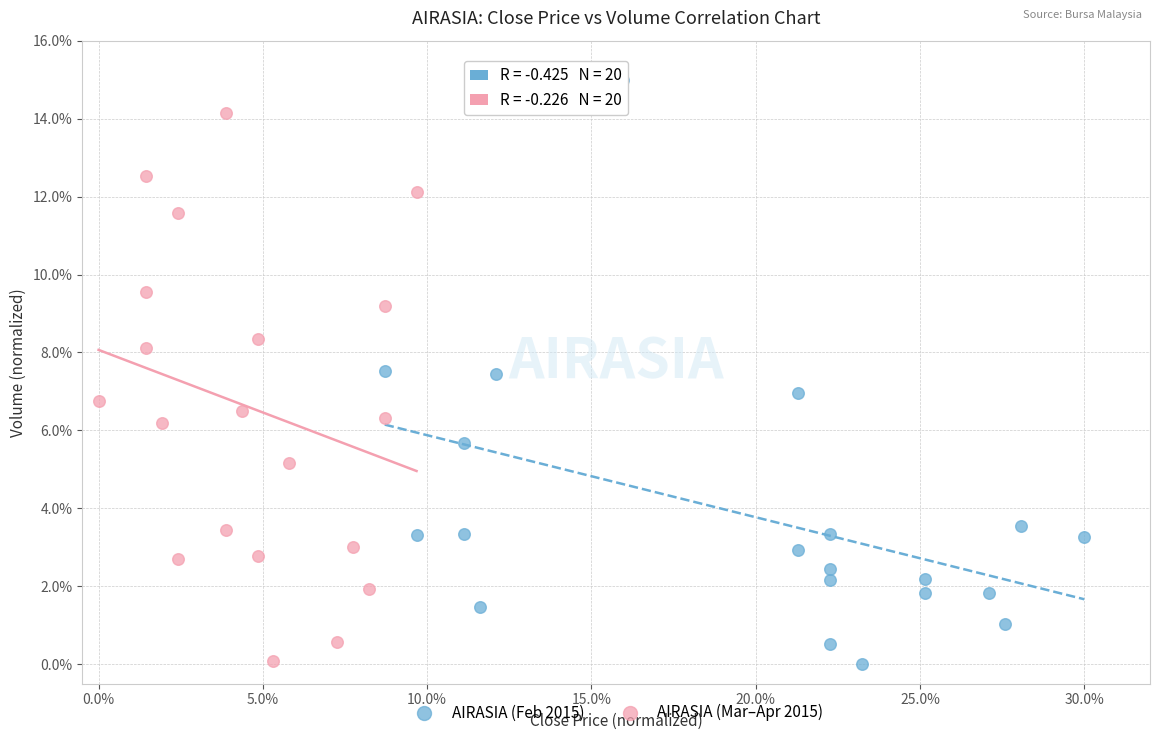

What are all the series names shown in the legend?

AIRASIA (Feb 2015), AIRASIA (Mar–Apr 2015)